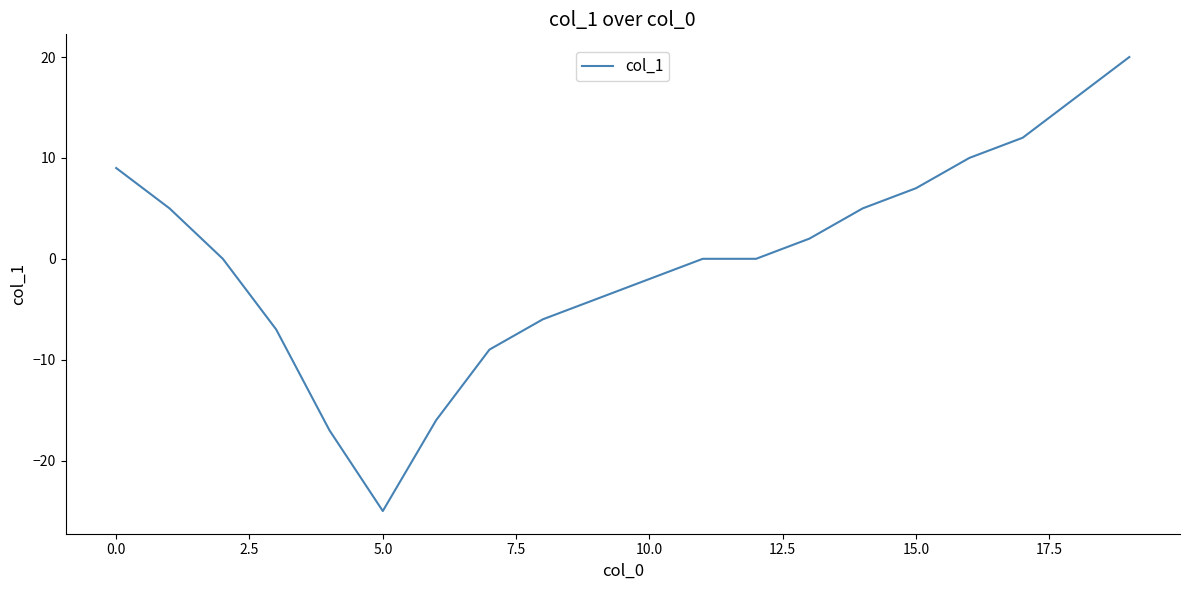

Does the chart have visible grid lines?

No